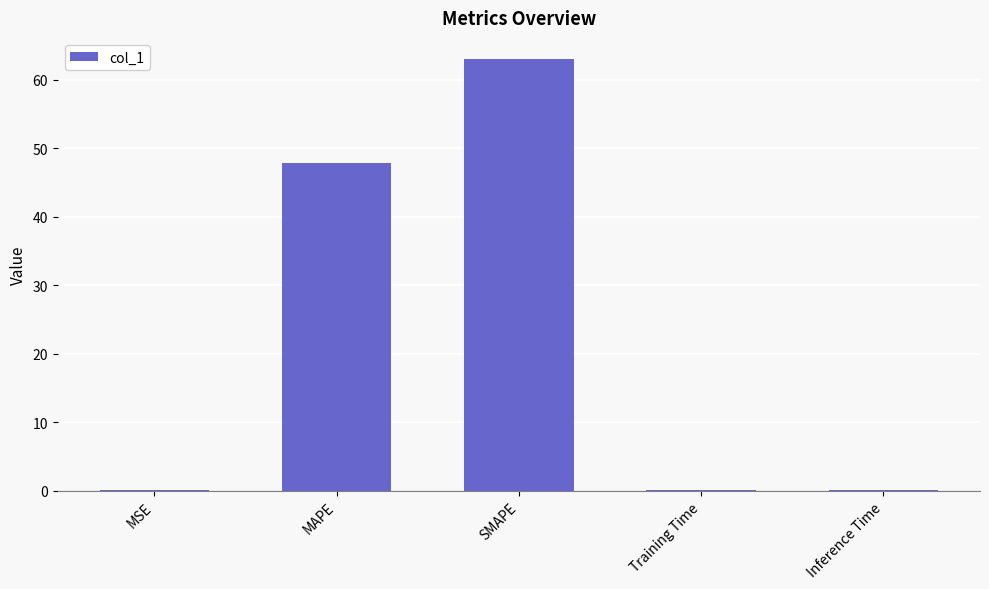

What is the maximum value shown in the chart?

63.0